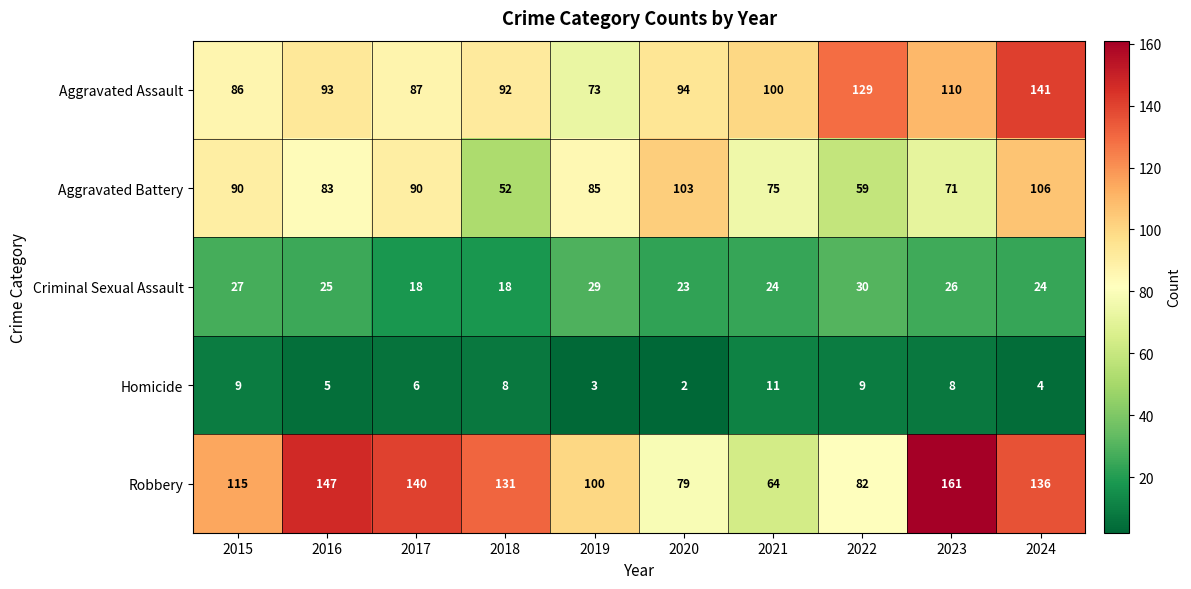

What is the greatest value displayed?

161